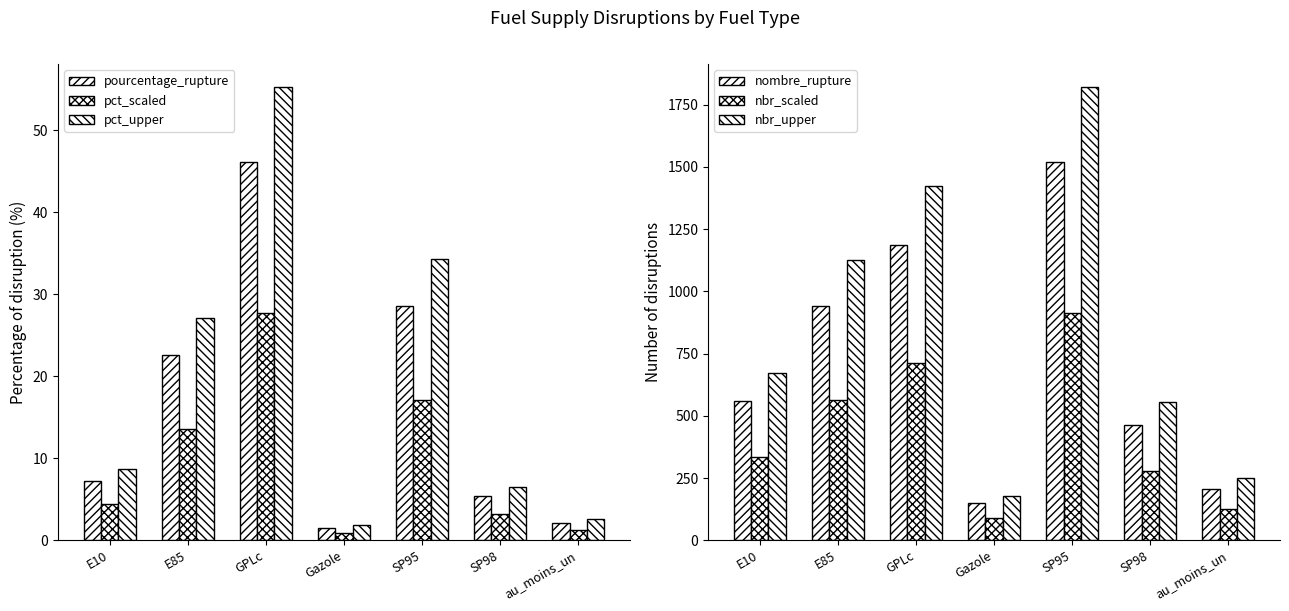

List the series in order of their peak value, lowest first.

pct_scaled, pourcentage_rupture, pct_upper, nbr_scaled, nombre_rupture, nbr_upper